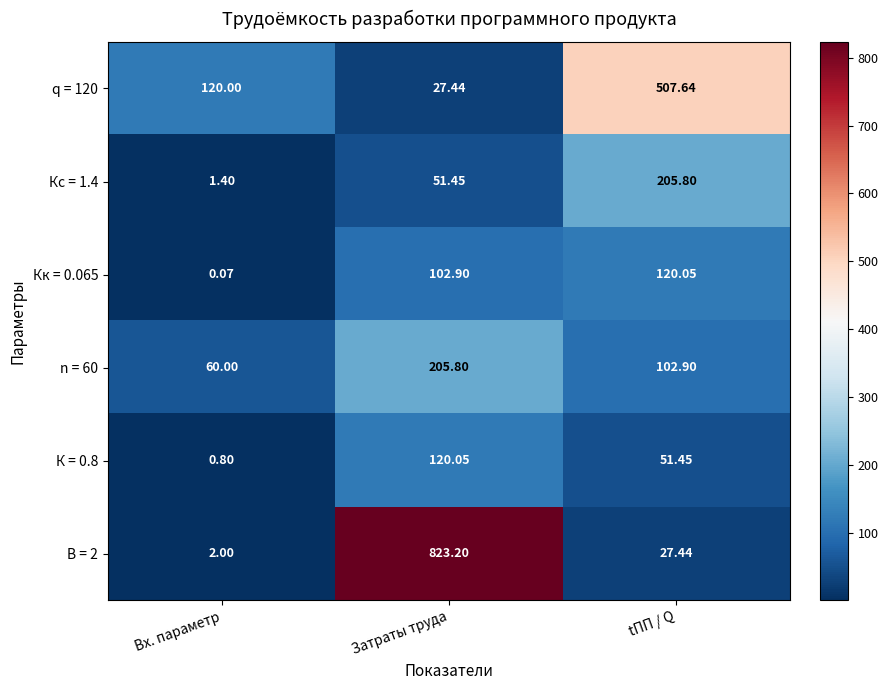

How many categories are shown in the chart?

3